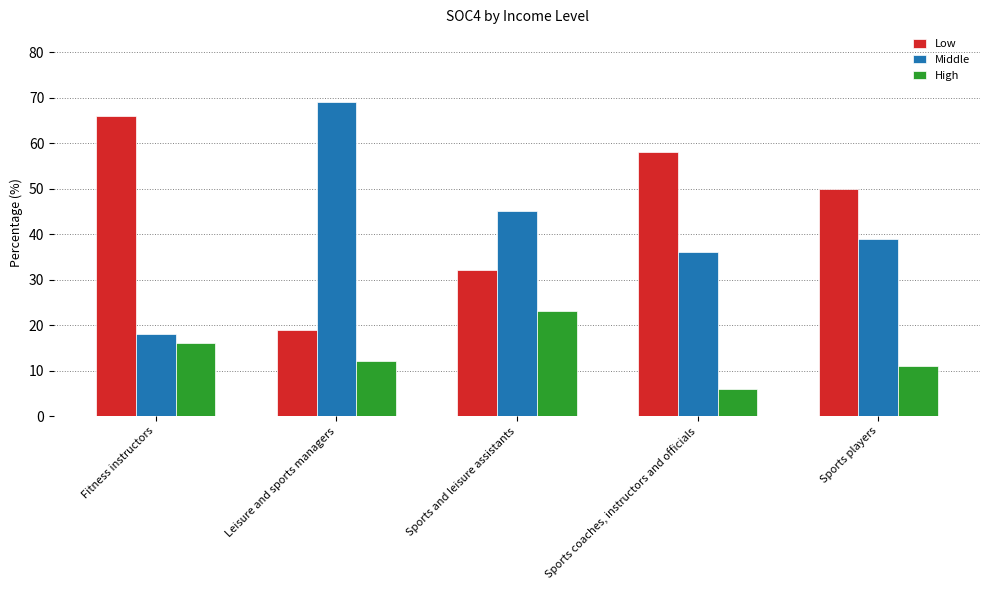

Read the Middle value at Sports coaches, instructors and officials, to the nearest 10.

40